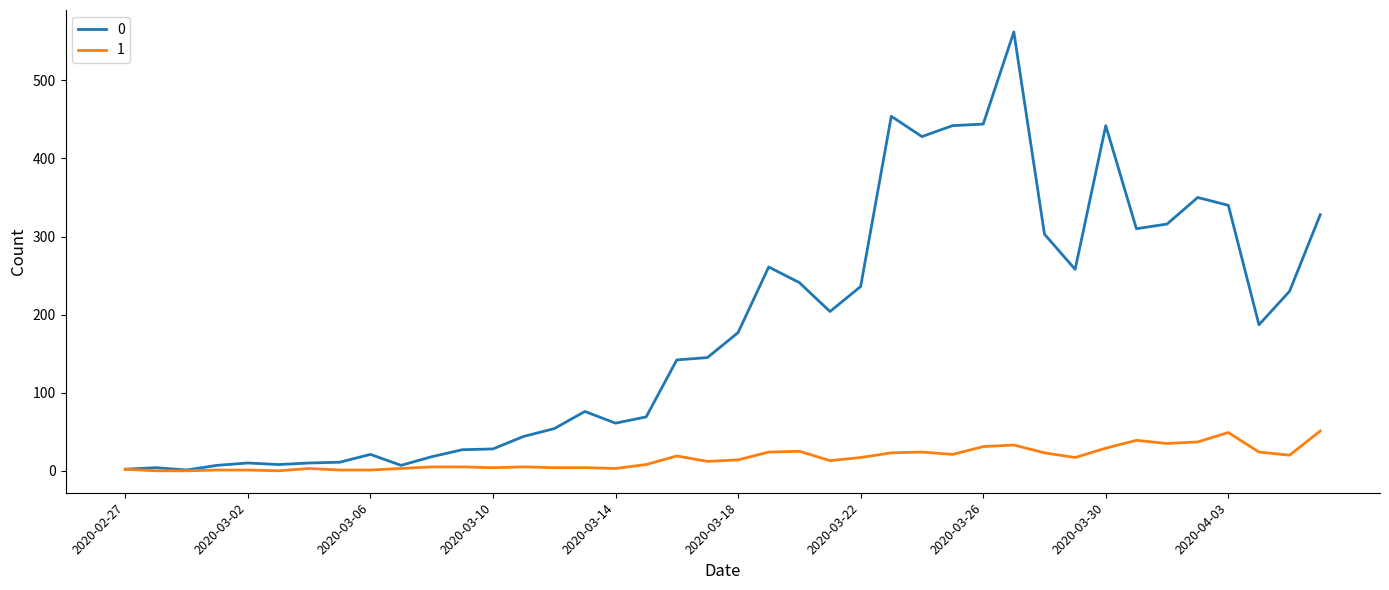

Rank the series by their maximum value, from lowest to highest.

1, 0